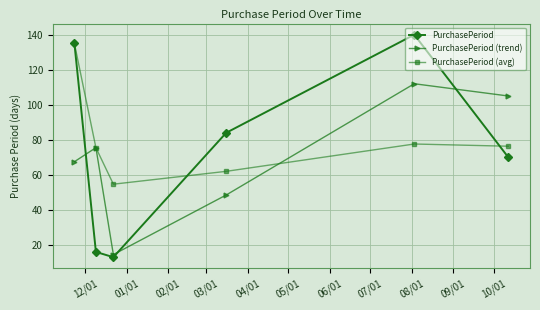

How many interior local peaks does the PurchasePeriod series have?

1